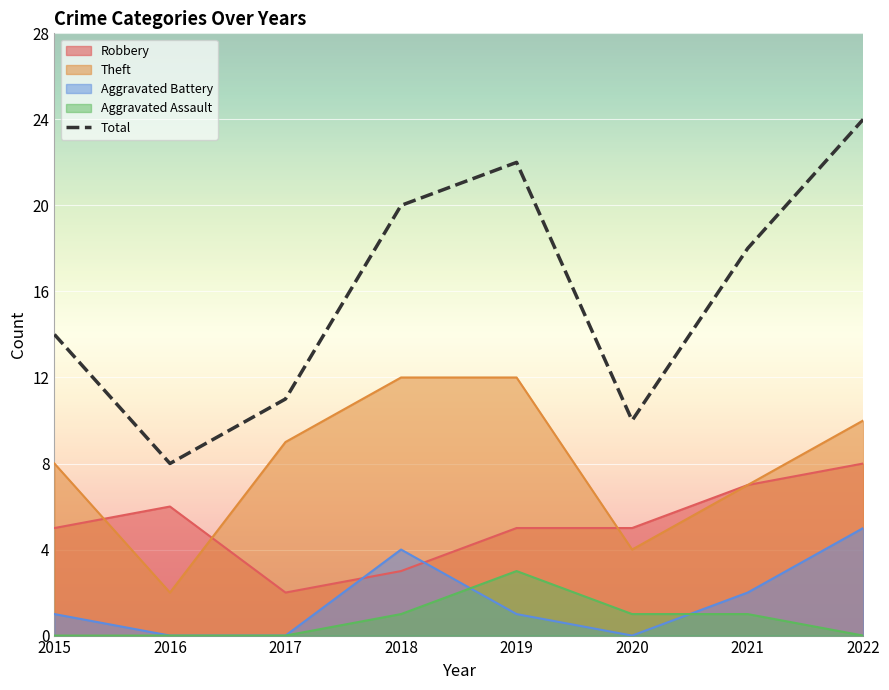

Between 2022 and 2015, which is larger?

2022